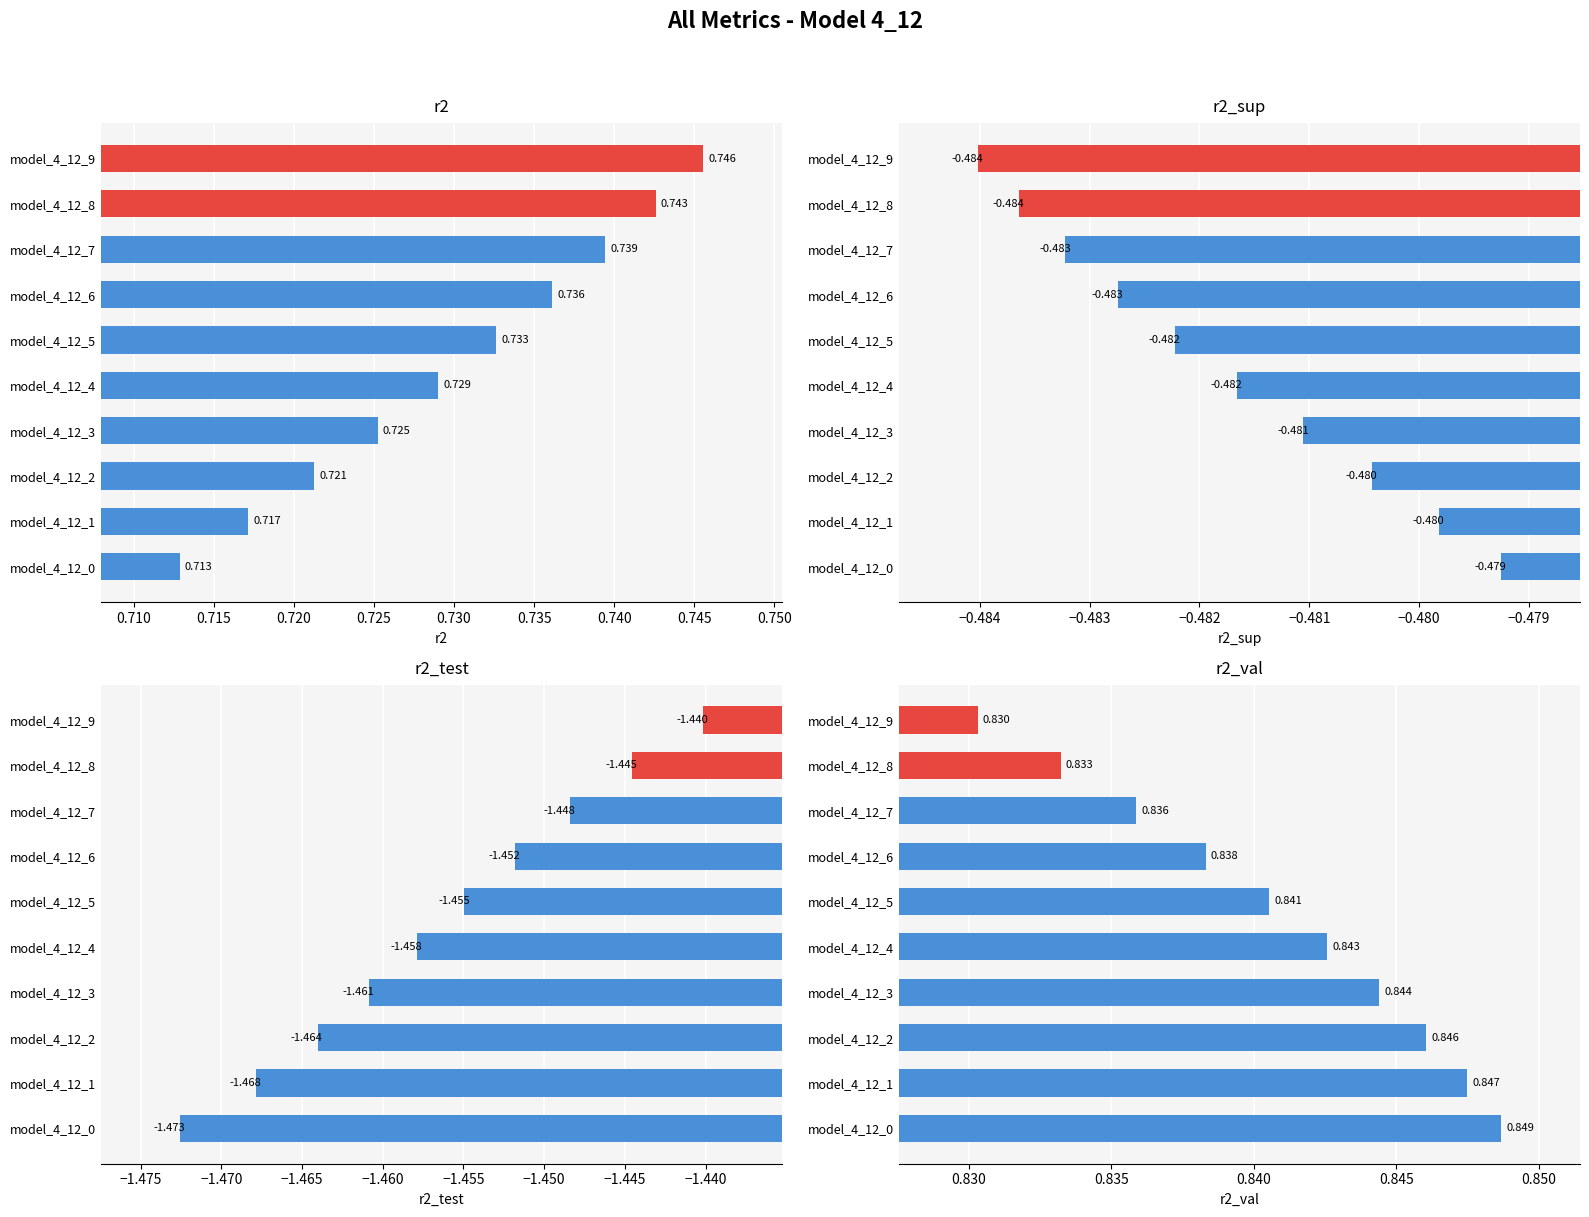

Reading left to right, extract all data points from this chart.

r2: 0.7	0.7	0.7	0.7	0.7	0.7	0.7	0.7	0.7	0.7
r2_sup: -0.5	-0.5	-0.5	-0.5	-0.5	-0.5	-0.5	-0.5	-0.5	-0.5
r2_test: -1.5	-1.5	-1.5	-1.5	-1.5	-1.5	-1.5	-1.4	-1.4	-1.4
r2_val: 0.8	0.8	0.8	0.8	0.8	0.8	0.8	0.8	0.8	0.8